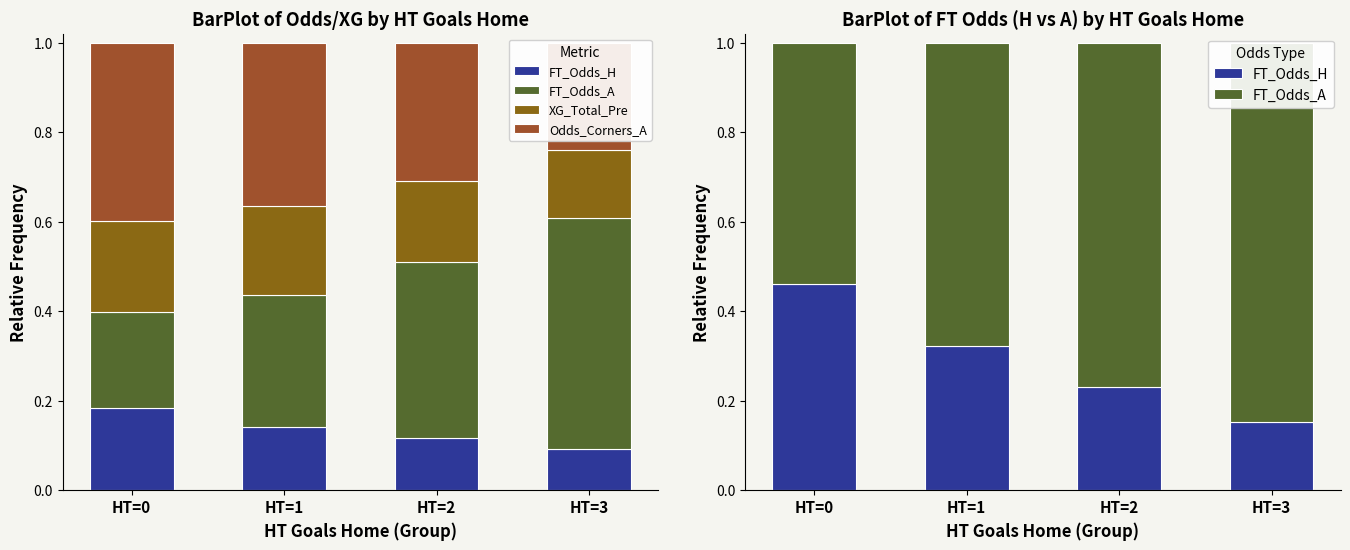

True or false: XG_Total_Pre has a value of 0.1 at HT=1.

False